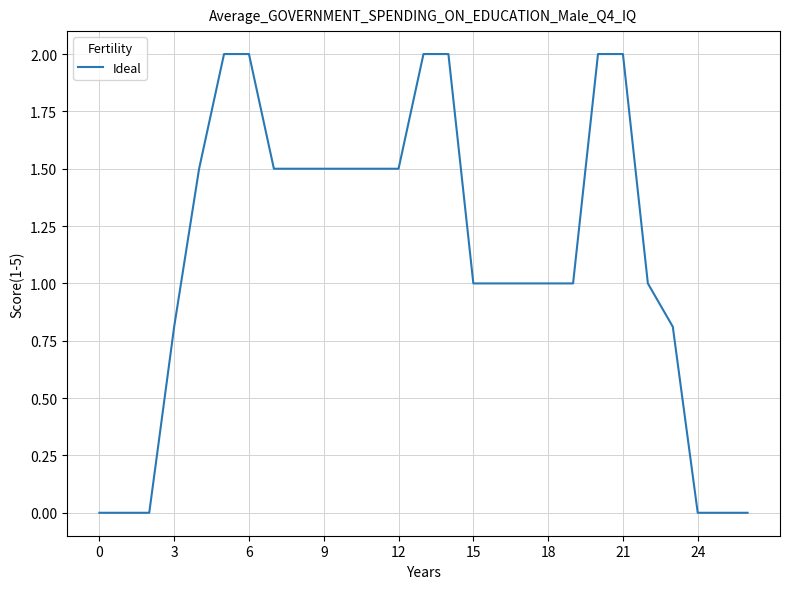

What is the difference between the maximum and minimum values?

2.0